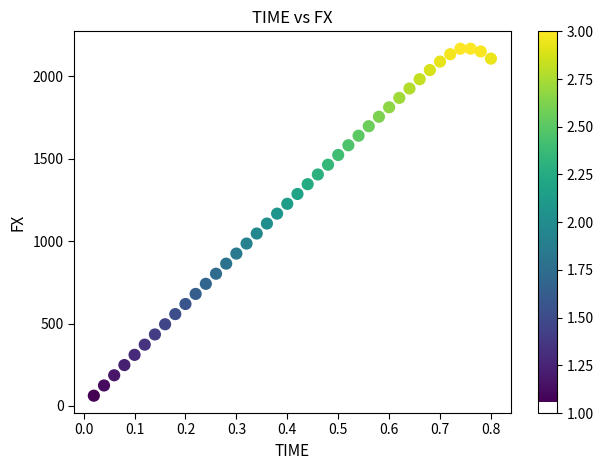

What is the range of Y values (max minus min)?

2106.7